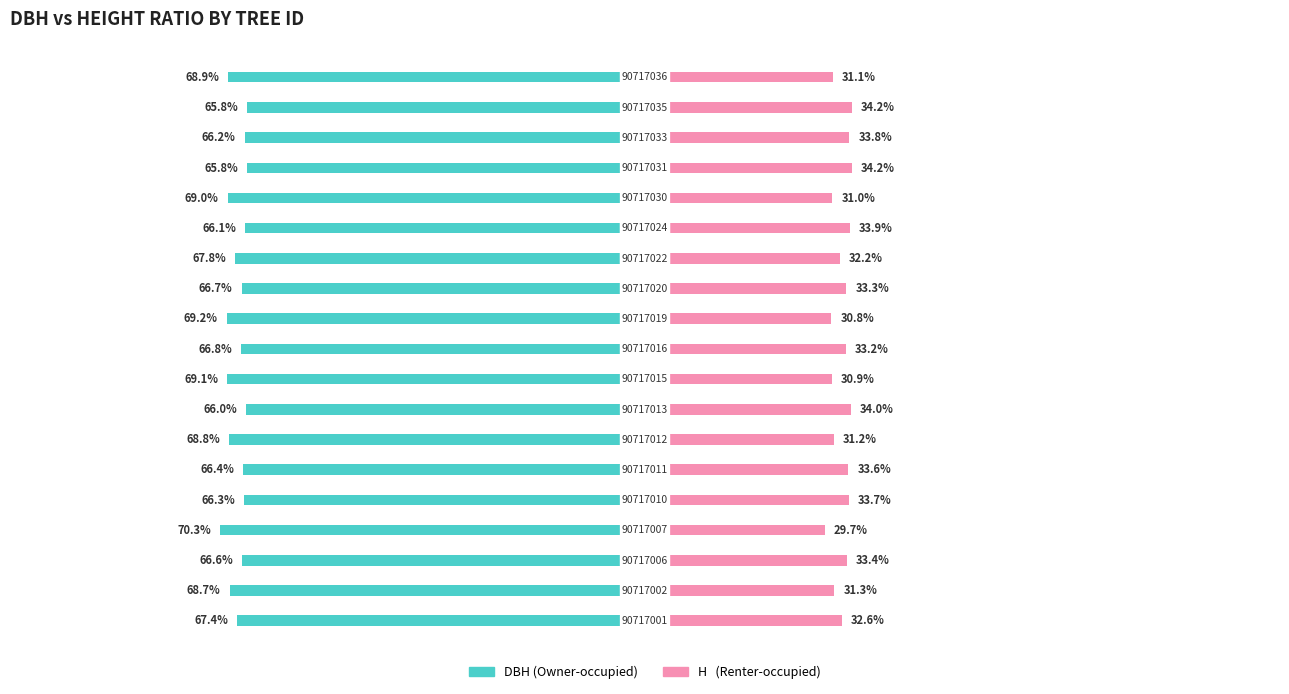

What is the difference between the maximum and minimum values in the h series?

4.5